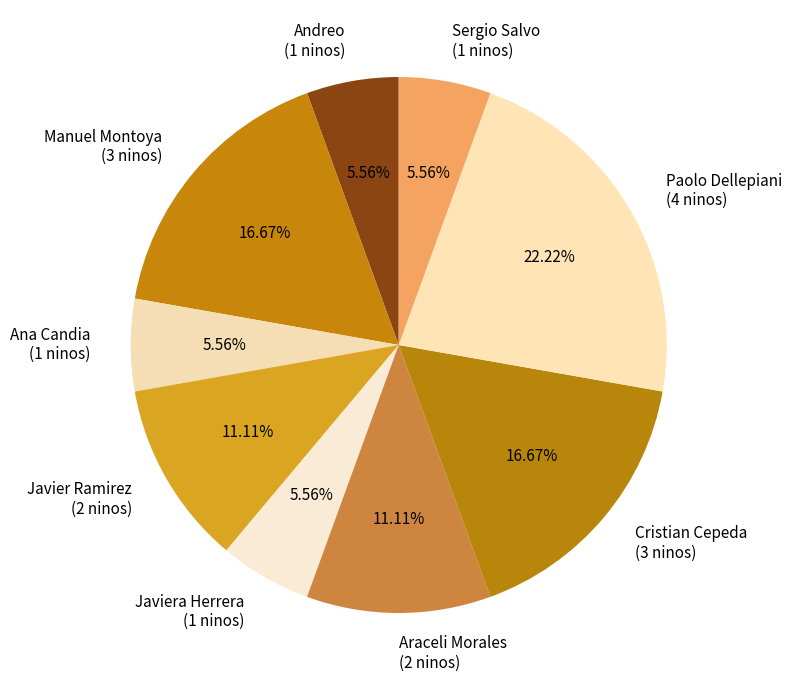

Count the number of slices in the pie.

9